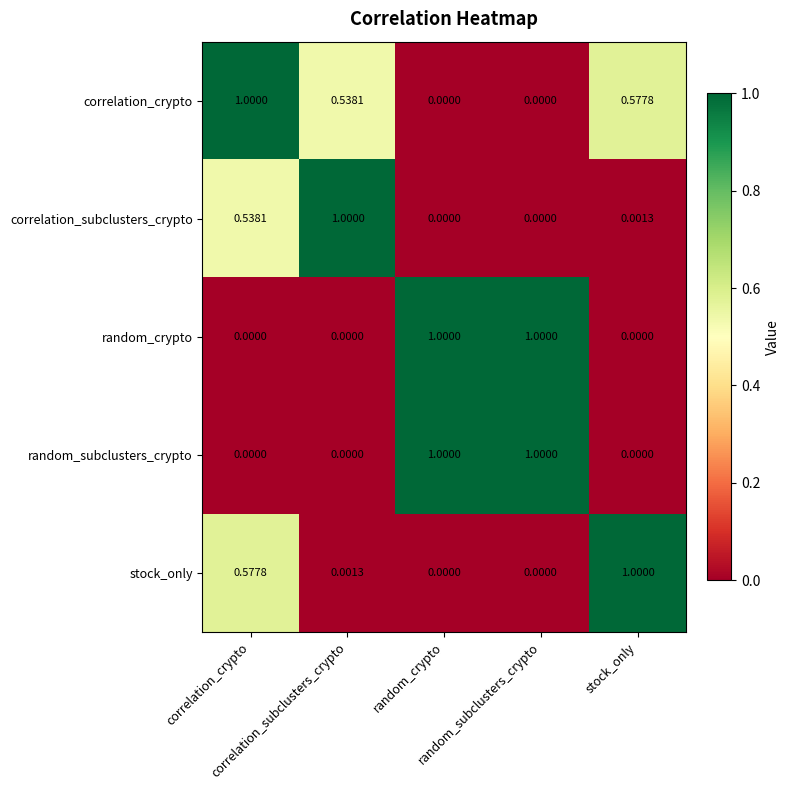

Which series has the largest total across all categories?

correlation_crypto